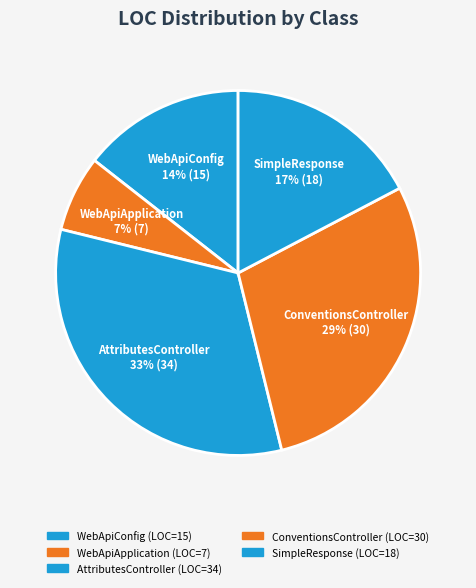

How many segments does this pie chart have?

5